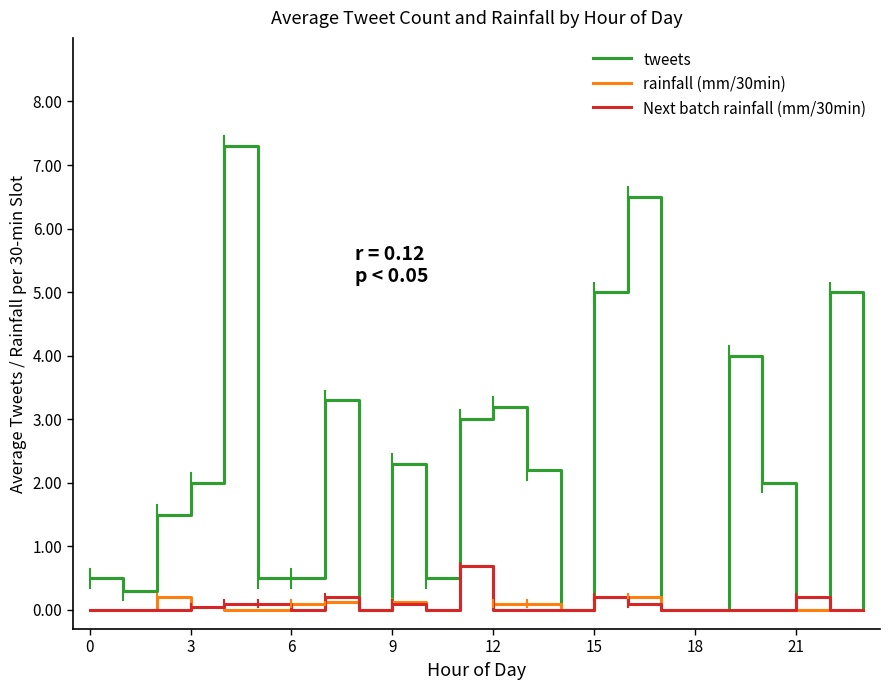

What is the difference between the maximum and minimum values in the Next batch rainfall (mm/30min) series?

0.7